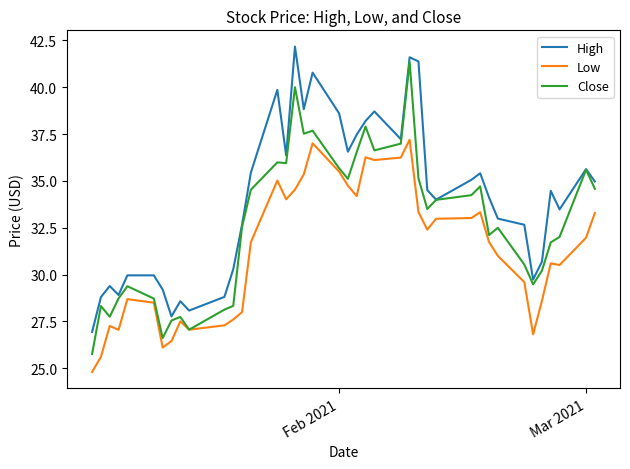

What are all the series names shown in the legend?

High, Low, Close